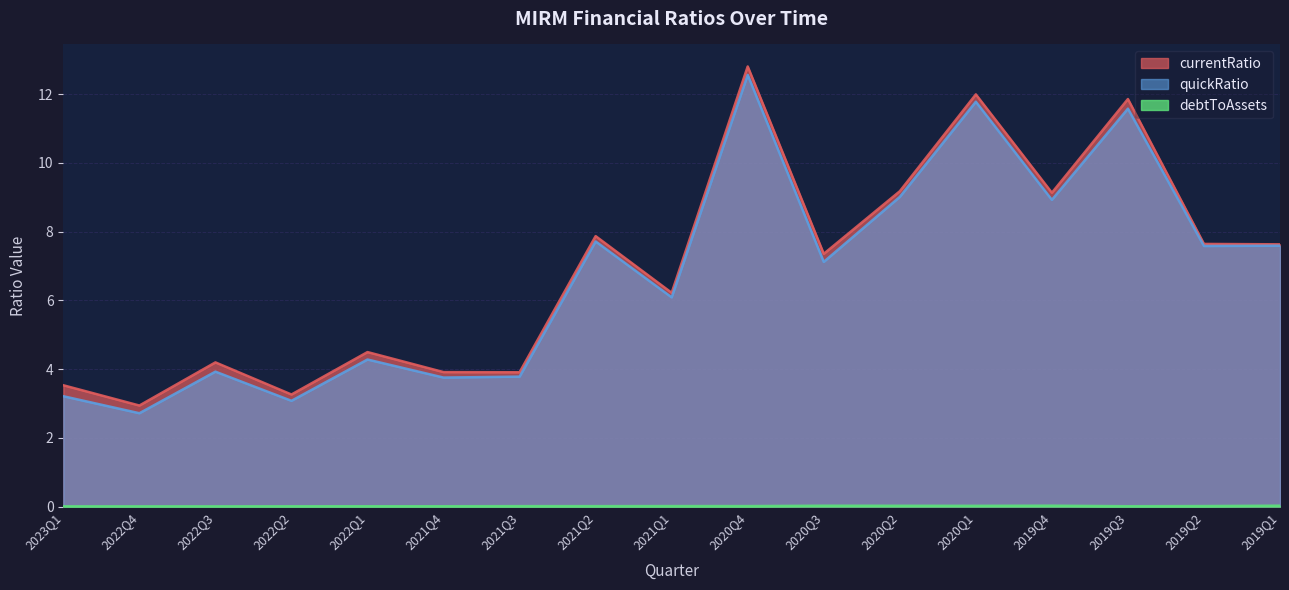

Reading left to right, list all the values displayed in this chart.

currentRatio: 3.5	2.9	4.2	3.3	4.5	3.9	3.9	7.9	6.2	12.8	7.4	9.2	12.0	9.1	11.9	7.6	7.6
quickRatio: 3.2	2.7	3.9	3.1	4.3	3.8	3.8	7.7	6.1	12.6	7.1	9.0	11.8	8.9	11.6	7.6	7.6
debtToAssets: 0.0	0.0	0.0	0.0	0.0	0.0	0.0	0.0	0.0	0.0	0.0	0.0	0.0	0.0	0.0	0.0	0.0